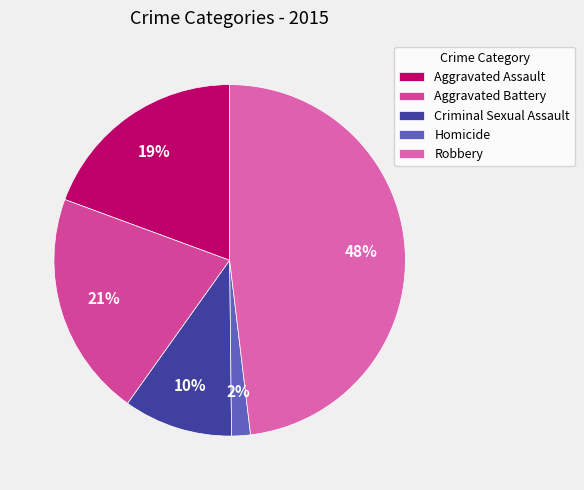

Count the number of slices in the pie.

5